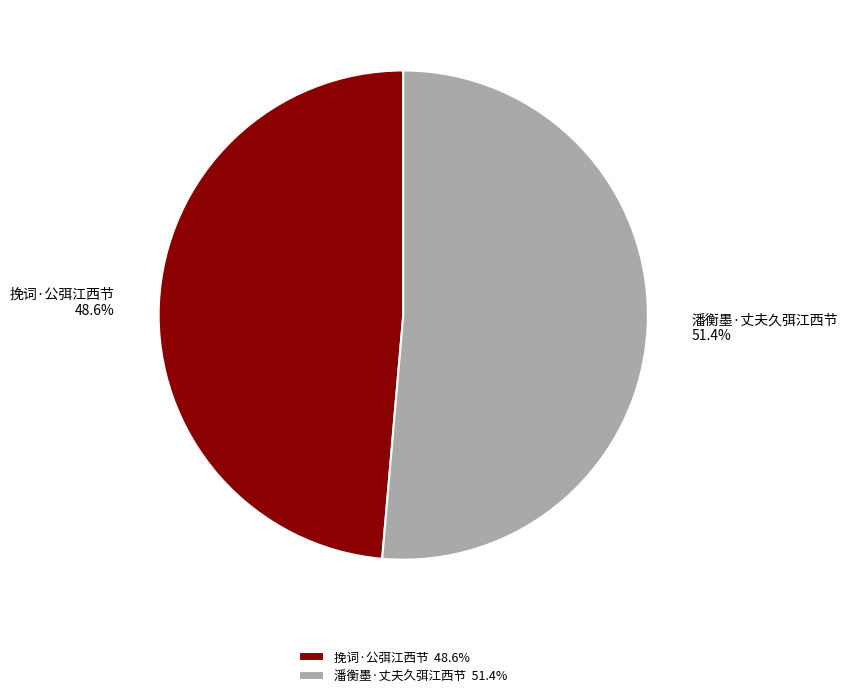

To the nearest percent, what is the difference between the largest and smallest slice percentages?

3%